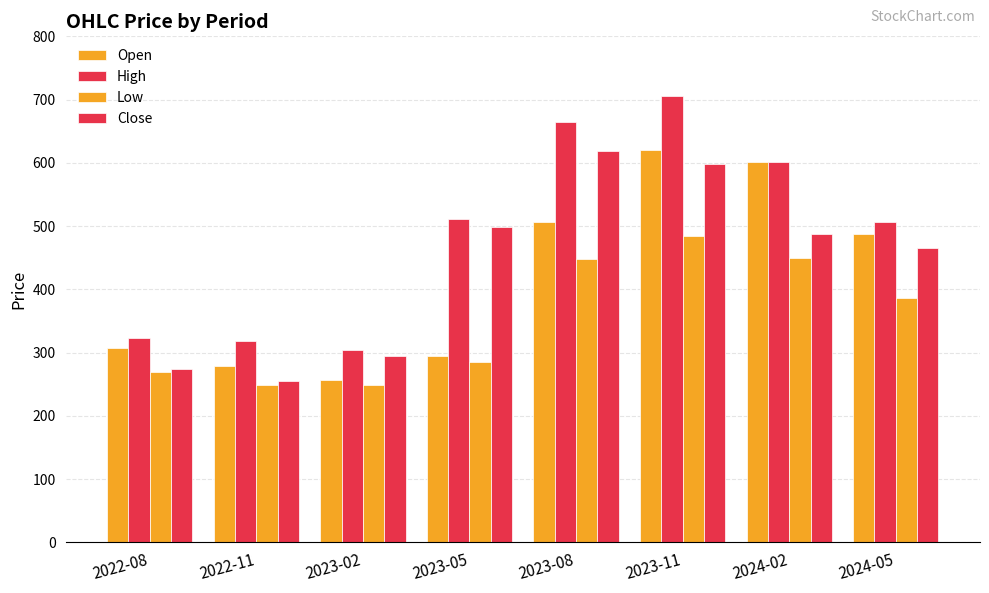

How many bars are there in each group?

4